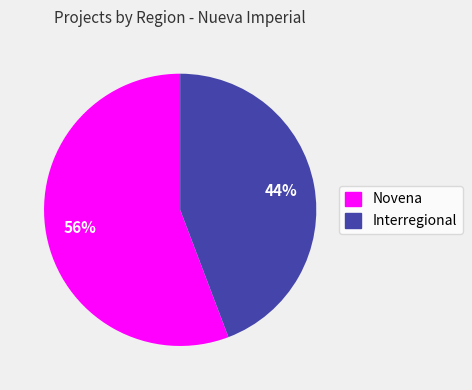

To the nearest percent, what is the average slice percentage?

50%